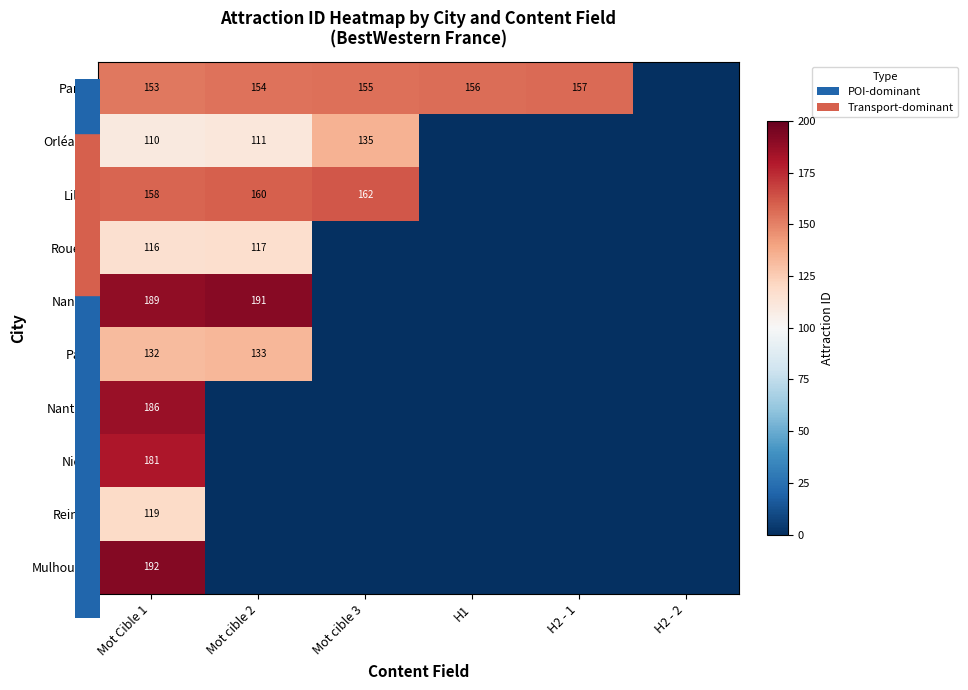

At which category does the chart reach its minimum across all series?

H2 - 2